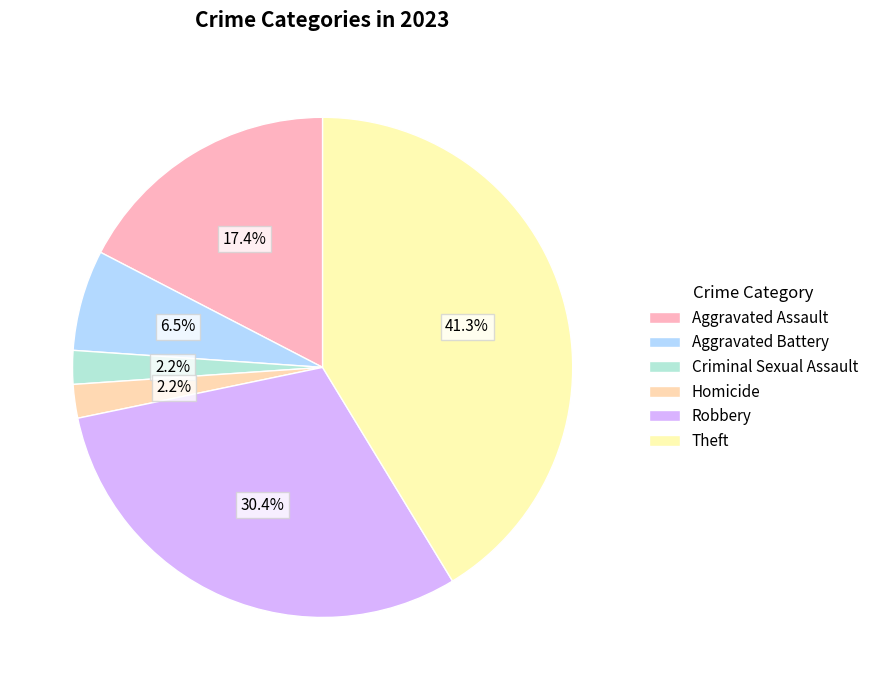

To the nearest percent, what is the average slice percentage?

17%